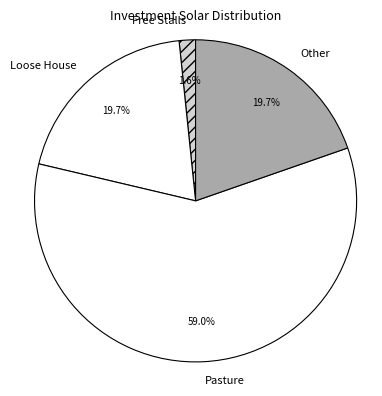

Does any single category account for the majority?

Yes